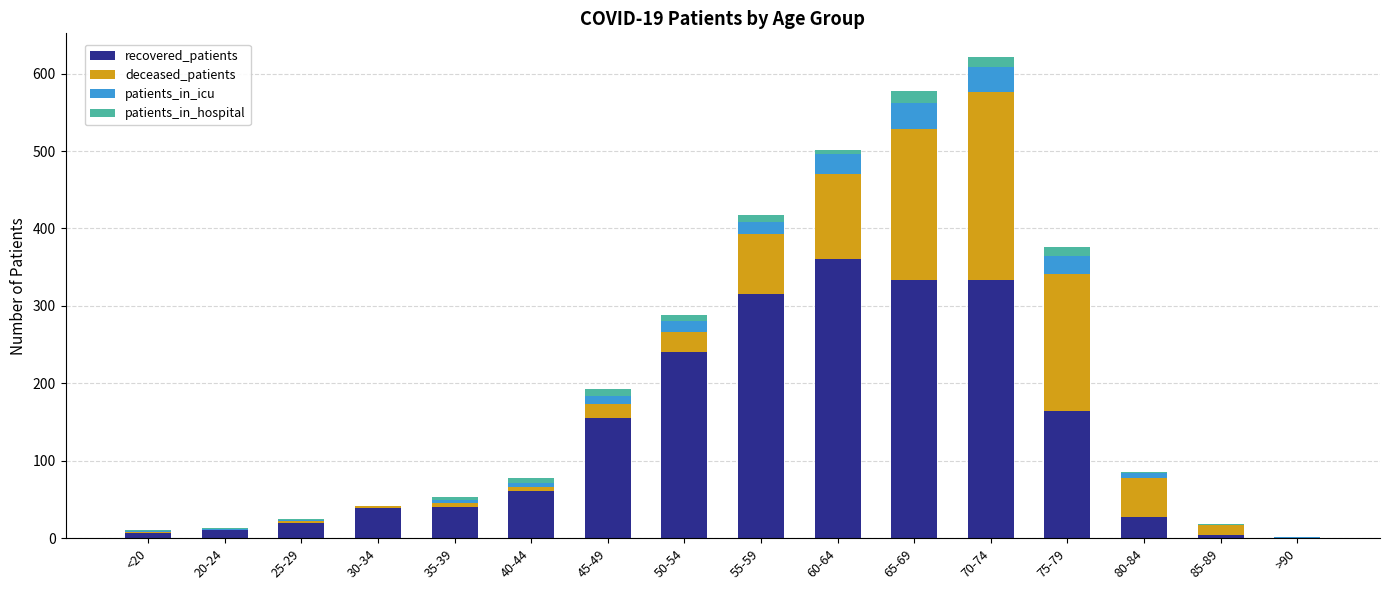

True or false: recovered_patients has a value of 385 at 50-54.

False